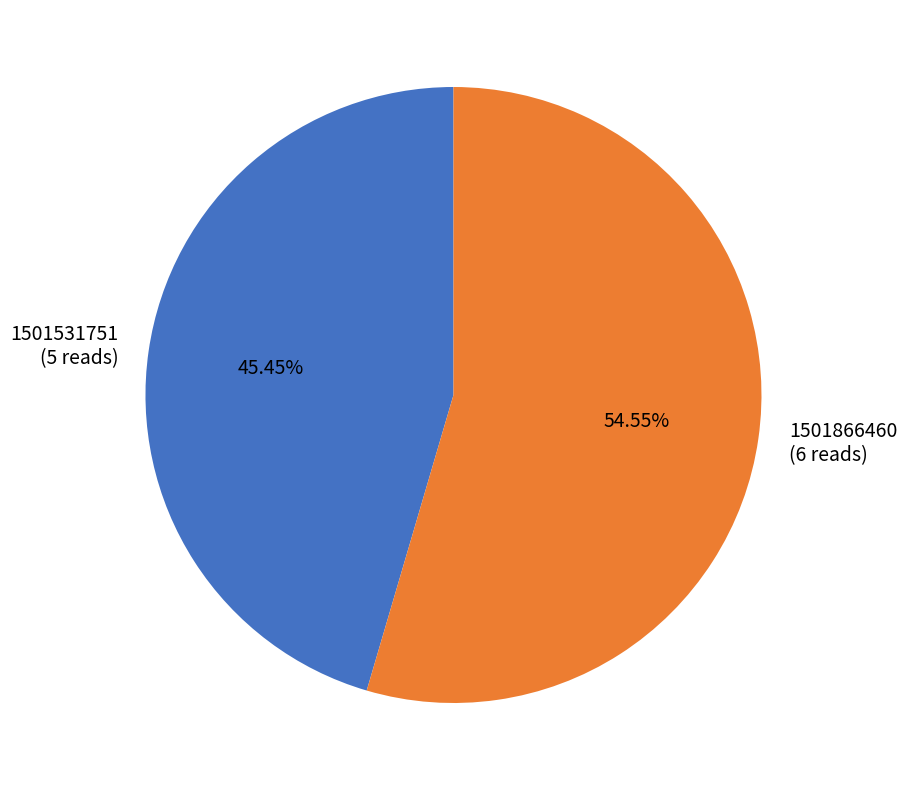

Approximately how many times larger is the value at 1501531751 compared to 1501866460?

0.8